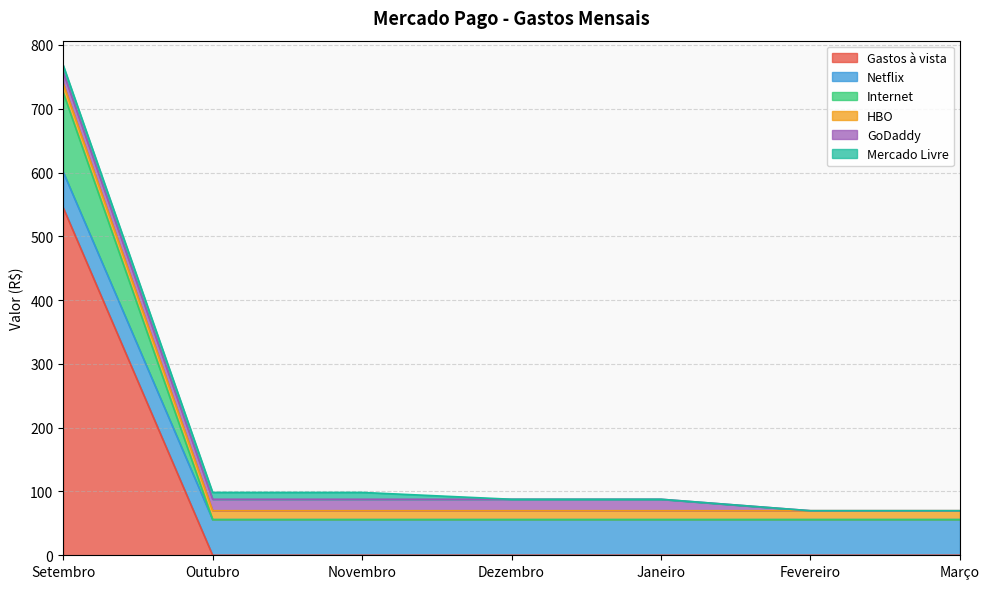

What is the label of the 1st point from the left?

Setembro